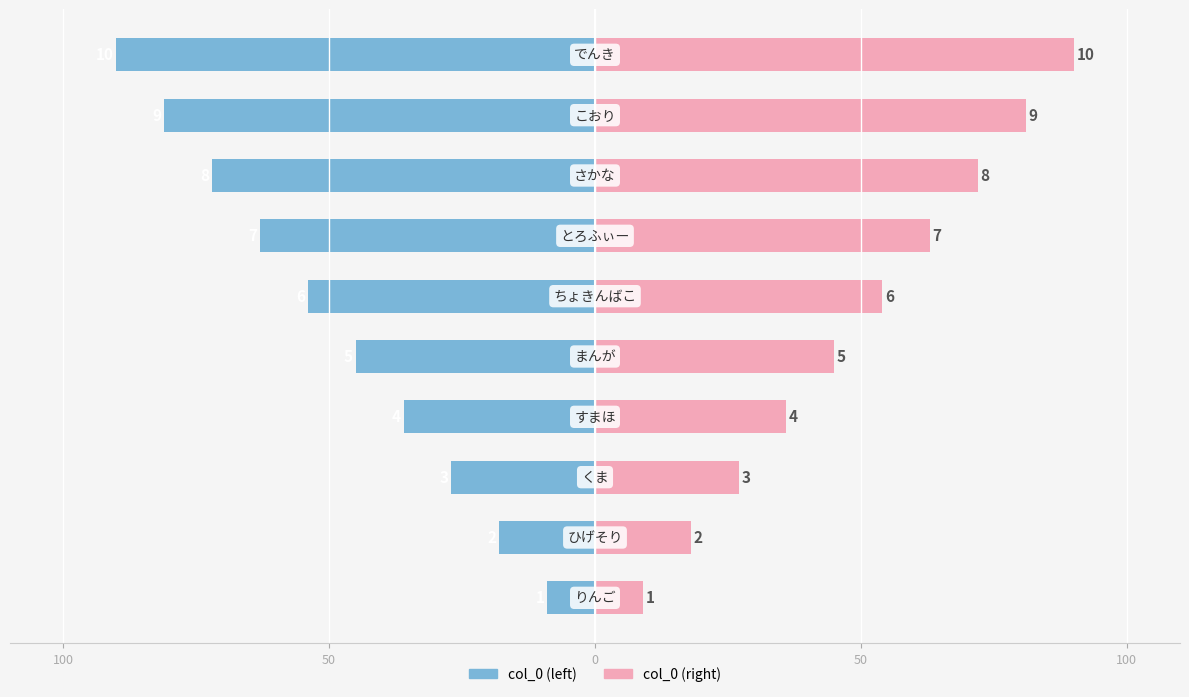

True or false: col_0 (left) has a value of -25.3 at 6.

False